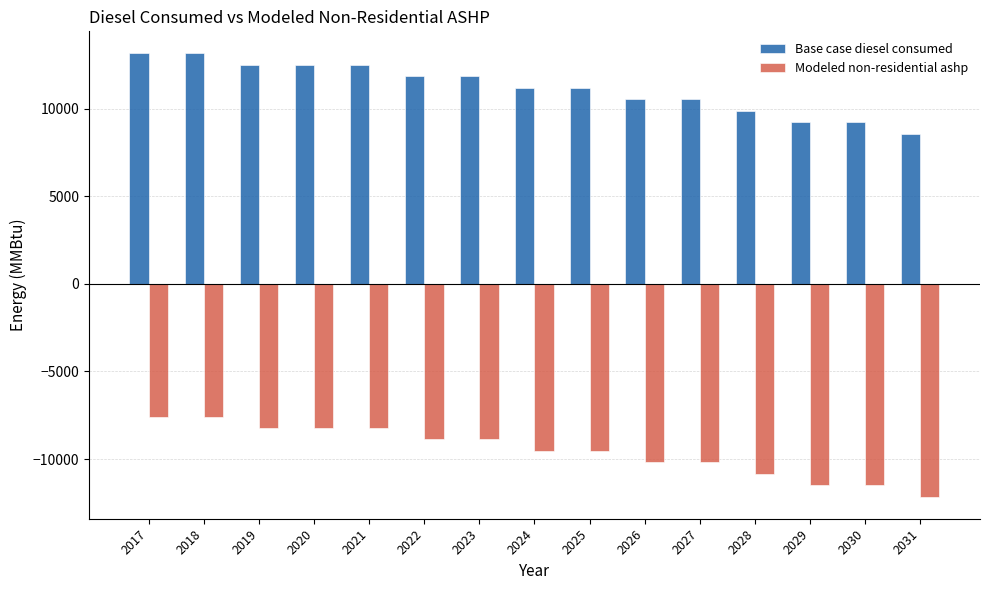

What is the difference between the Base case diesel consumed values at 2017 and 2027?

2611.9